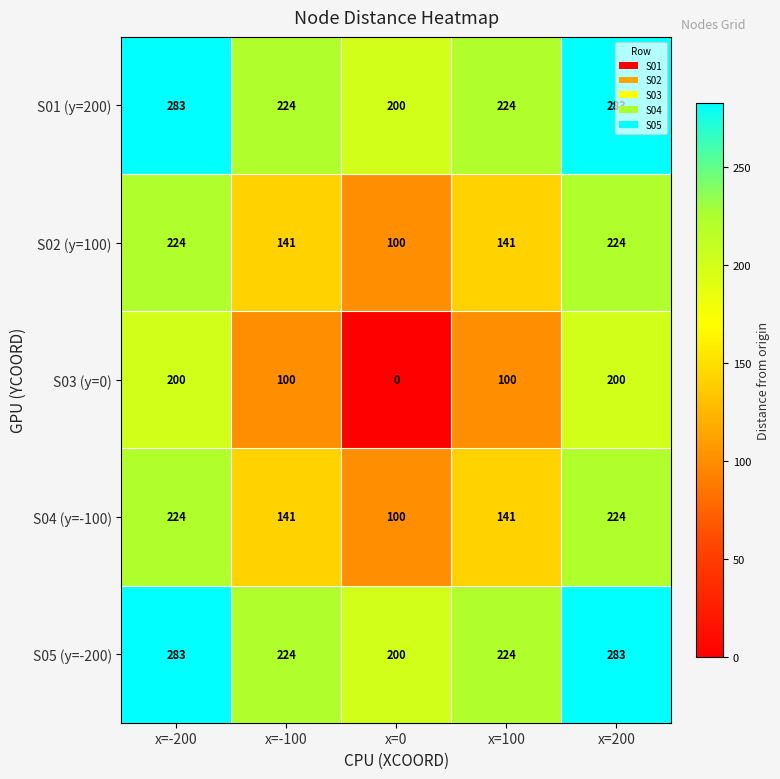

True or false: S02 (y=100) has a value of 100 at x=0.

True